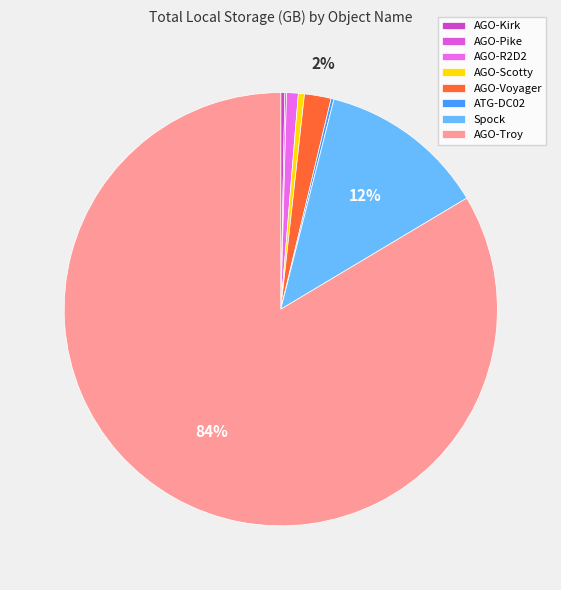

Count the number of slices in the pie.

8